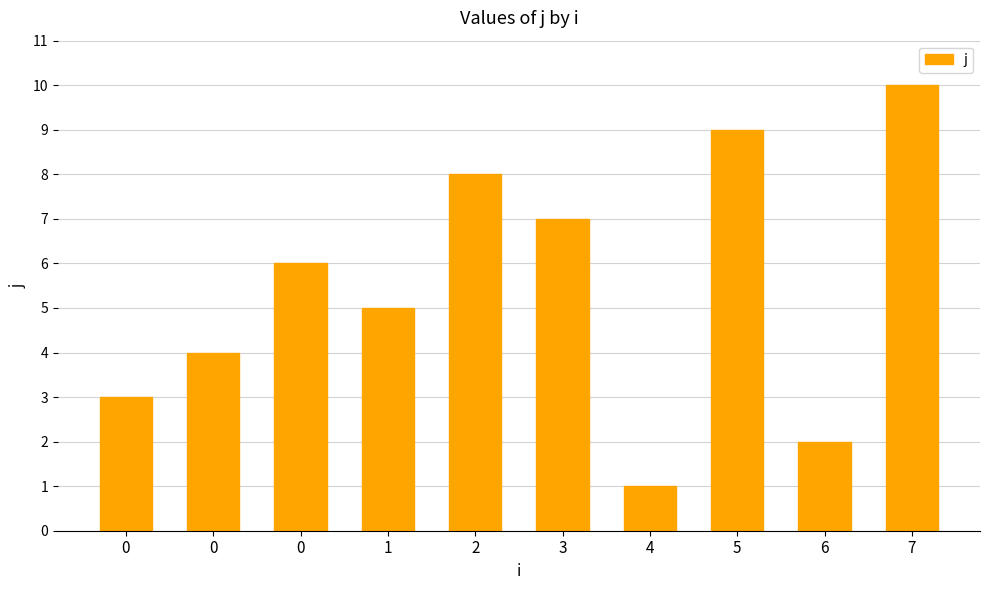

What is the change in value from 0 to 2?

+5